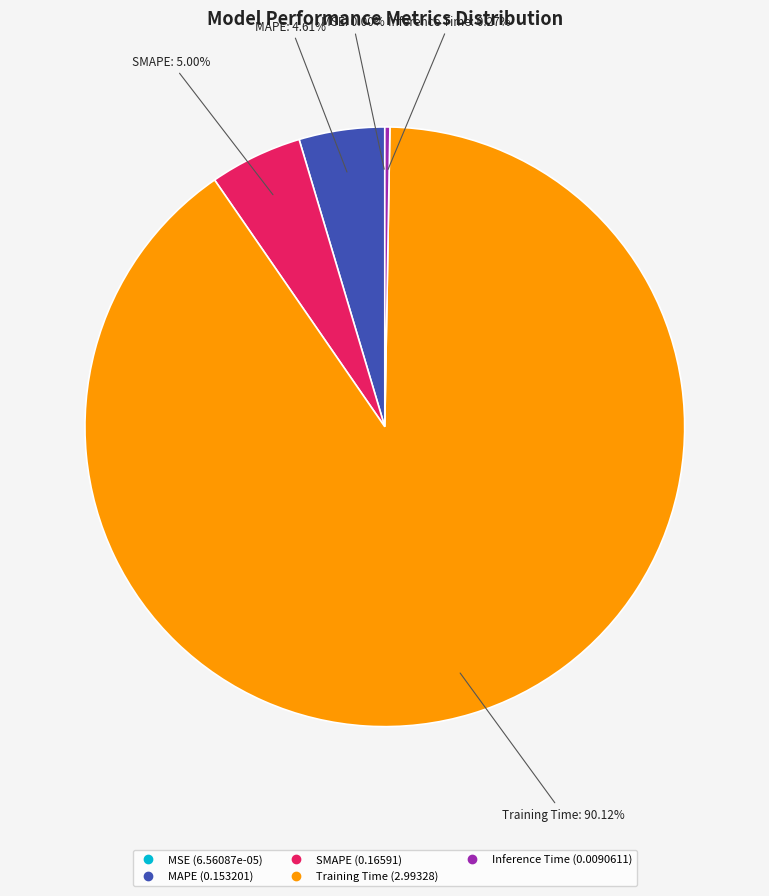

Which slice is the largest?

Training Time